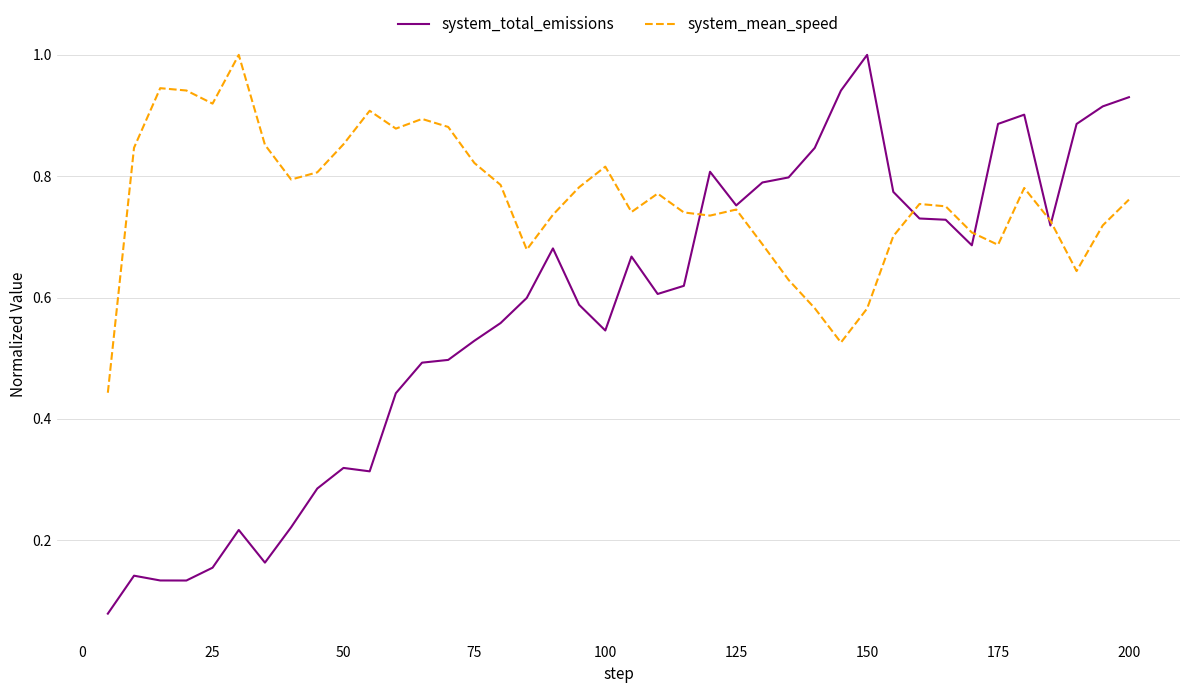

Which series has the widest spread of values?

system_total_emissions